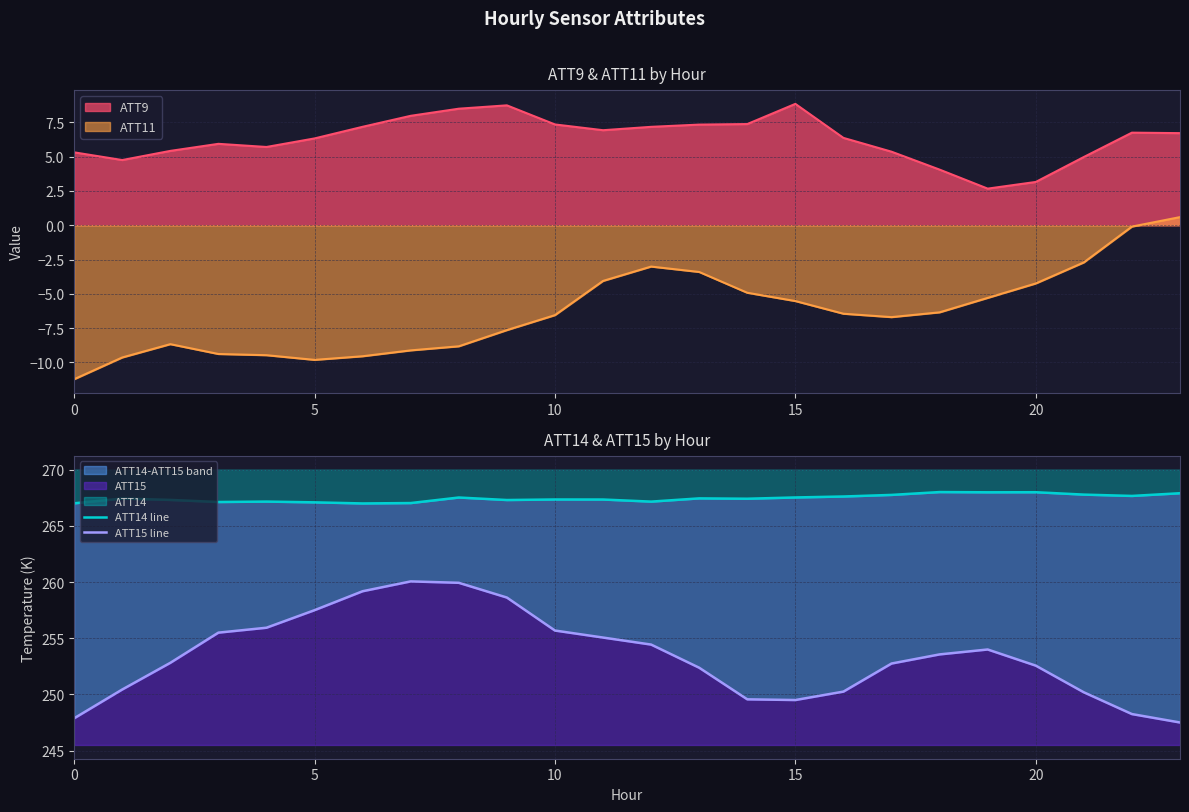

True or false: ATT14 line has more than 1 interior local peaks.

True